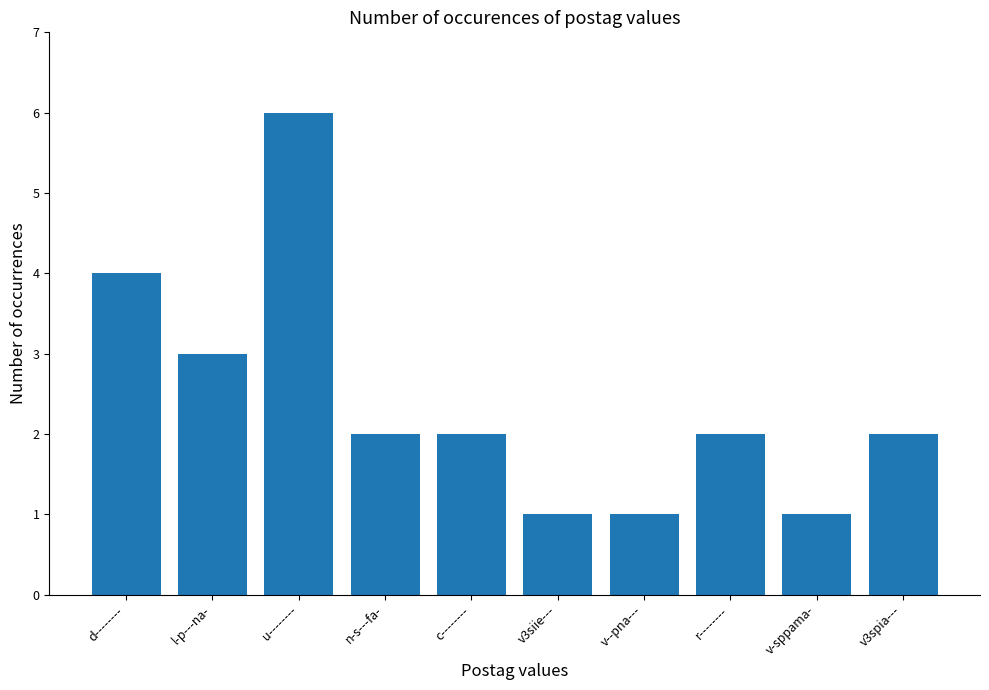

What is the label of the 2nd bar from the right?

v-sppama-